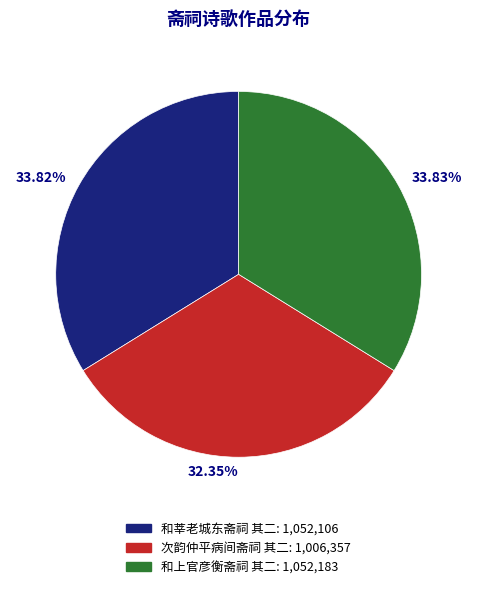

To the nearest percent, what percentage of the pie is 次韵仲平病间斋祠 其二?

32%